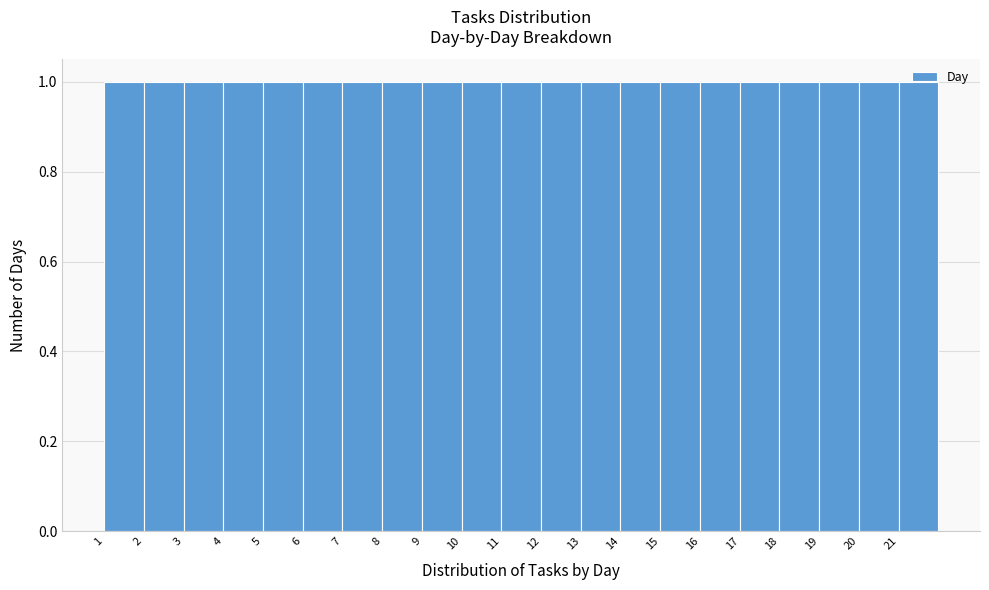

Reading left to right, transcribe this chart: for each bar, give the range it covers on the x-axis and its height. The values are not printed on the chart, so give them approximately, as read against the axis.

1 to 2: 1
2 to 3: 1
3 to 4: 1
4 to 5: 1
5 to 6: 1
6 to 7: 1
7 to 8: 1
8 to 9: 1
9 to 10: 1
10 to 11: 1
11 to 12: 1
12 to 13: 1
13 to 14: 1
14 to 15: 1
15 to 16: 1
16 to 17: 1
17 to 18: 1
18 to 19: 1
19 to 20: 1
20 to 21: 1
21 to 22: 1